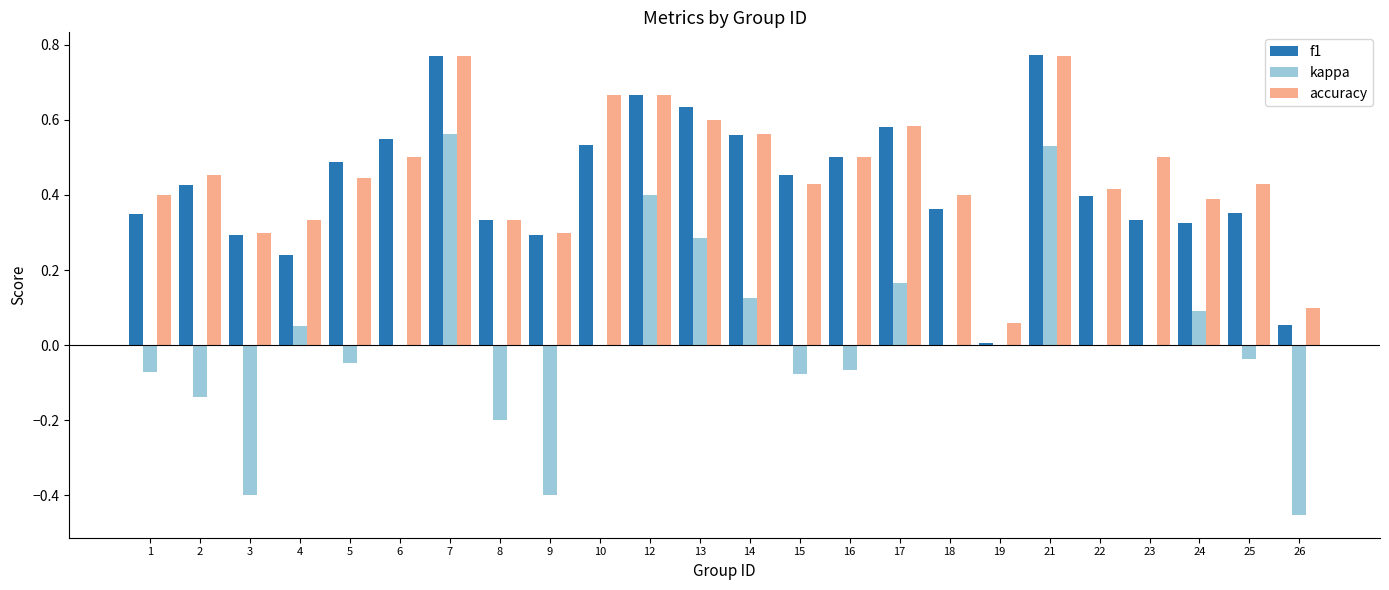

The value of f1 at 9 is 0.3. True or false?

True